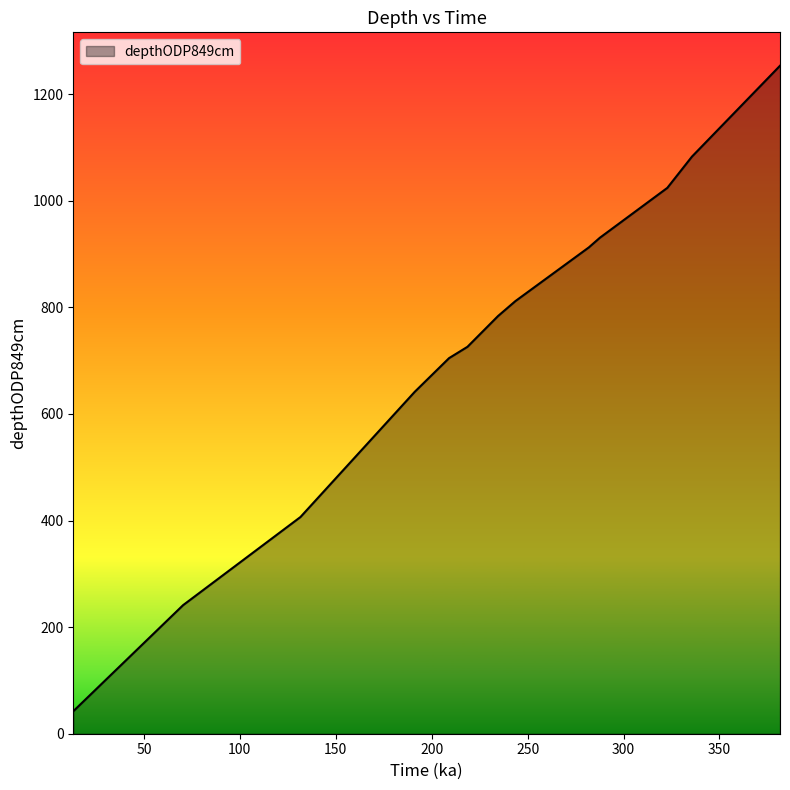

What is the greatest value displayed?

1253.4